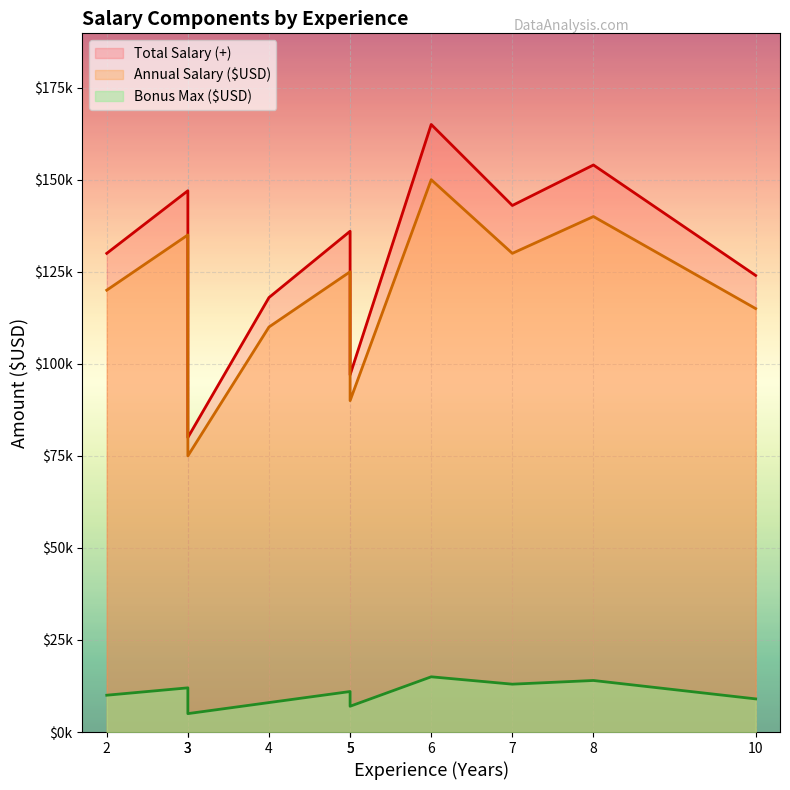

Which series changed the most between 4 and 6?

Total Salary (+)